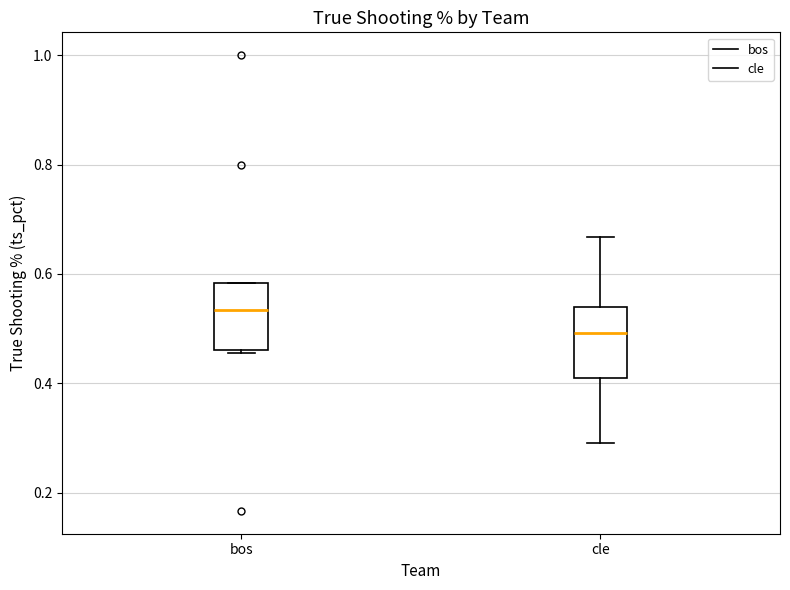

Which box's median line is the highest?

bos